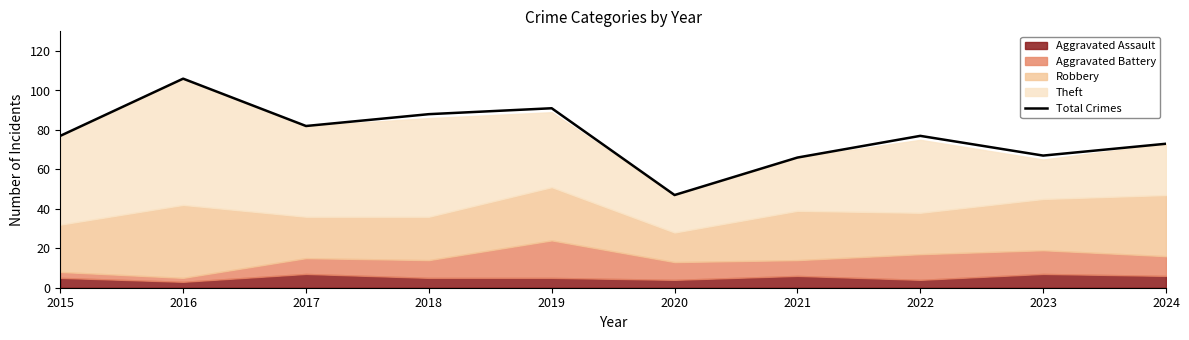

At which category does the data reach its first local valley?

2017